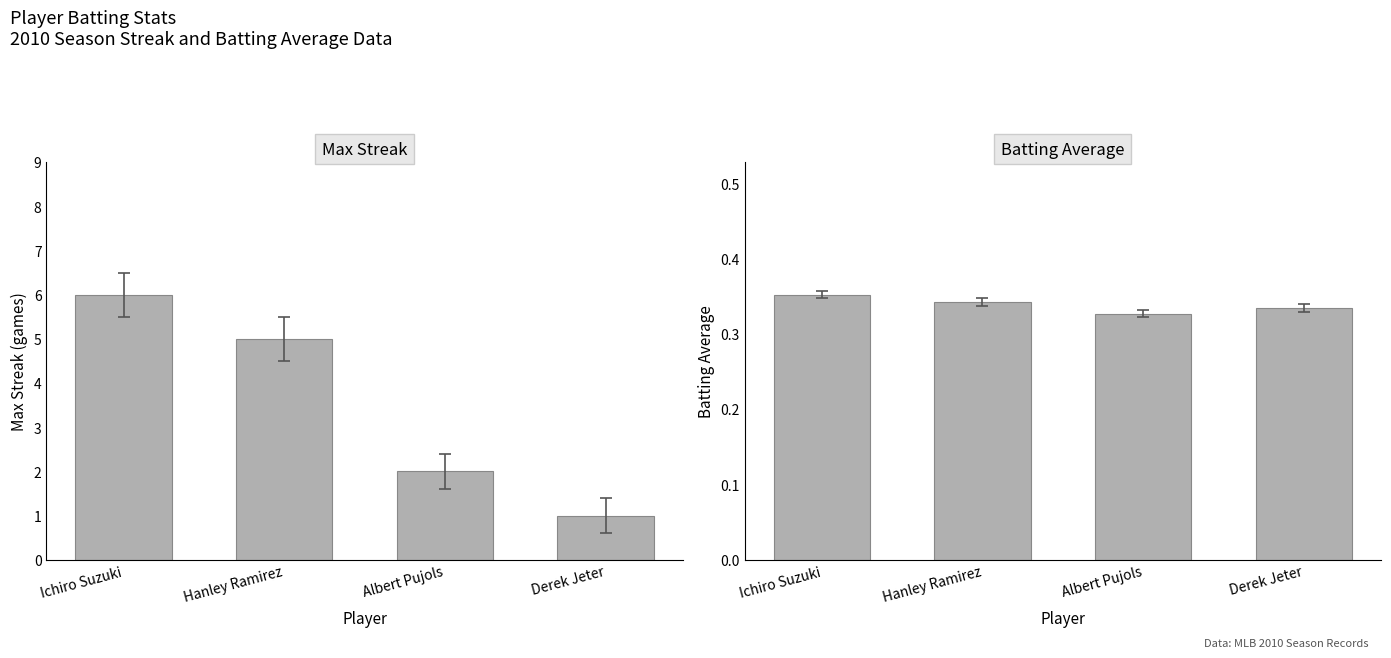

Reading left to right, transcribe all the data shown in this chart.

Max Streak: Ichiro Suzuki=6.0	Hanley Ramirez=5.0	Albert Pujols=2.0	Derek Jeter=1.0
Batting Average: Ichiro Suzuki=0.4	Hanley Ramirez=0.3	Albert Pujols=0.3	Derek Jeter=0.3